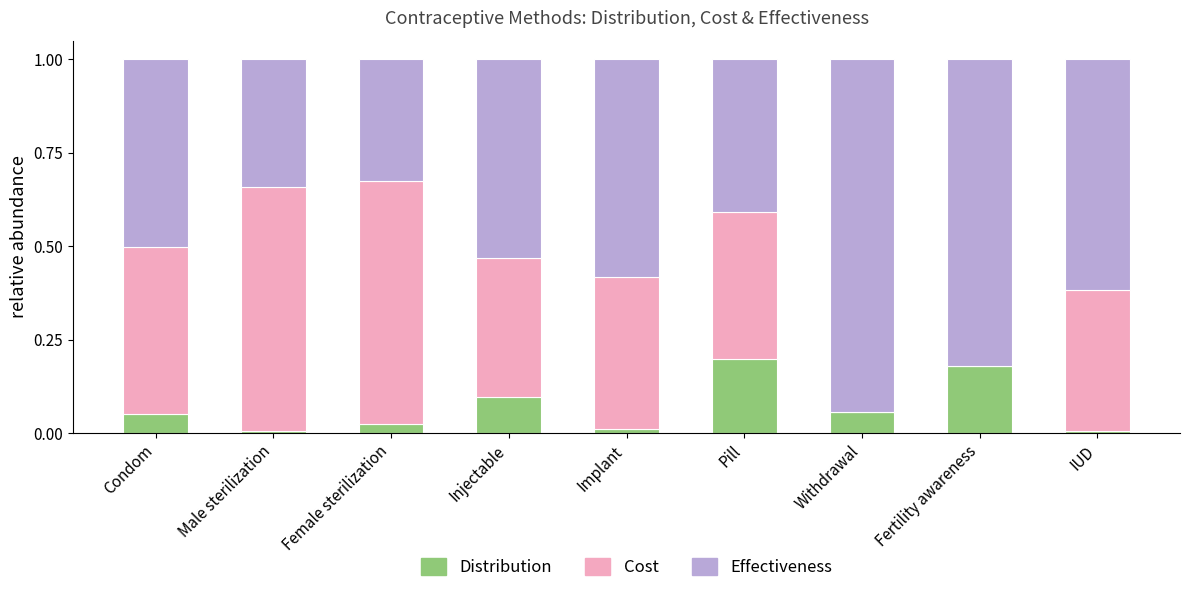

Which has a higher value, Withdrawal or Pill?

Pill